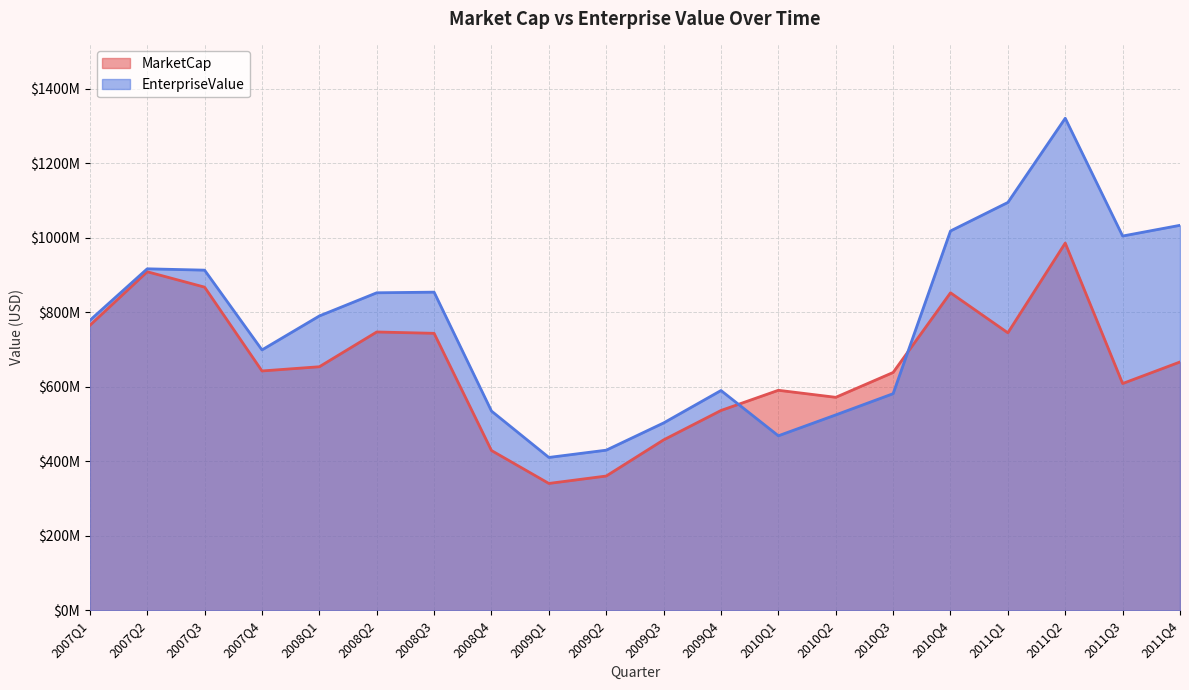

How many values in the EnterpriseValue series are below 789804763?

10